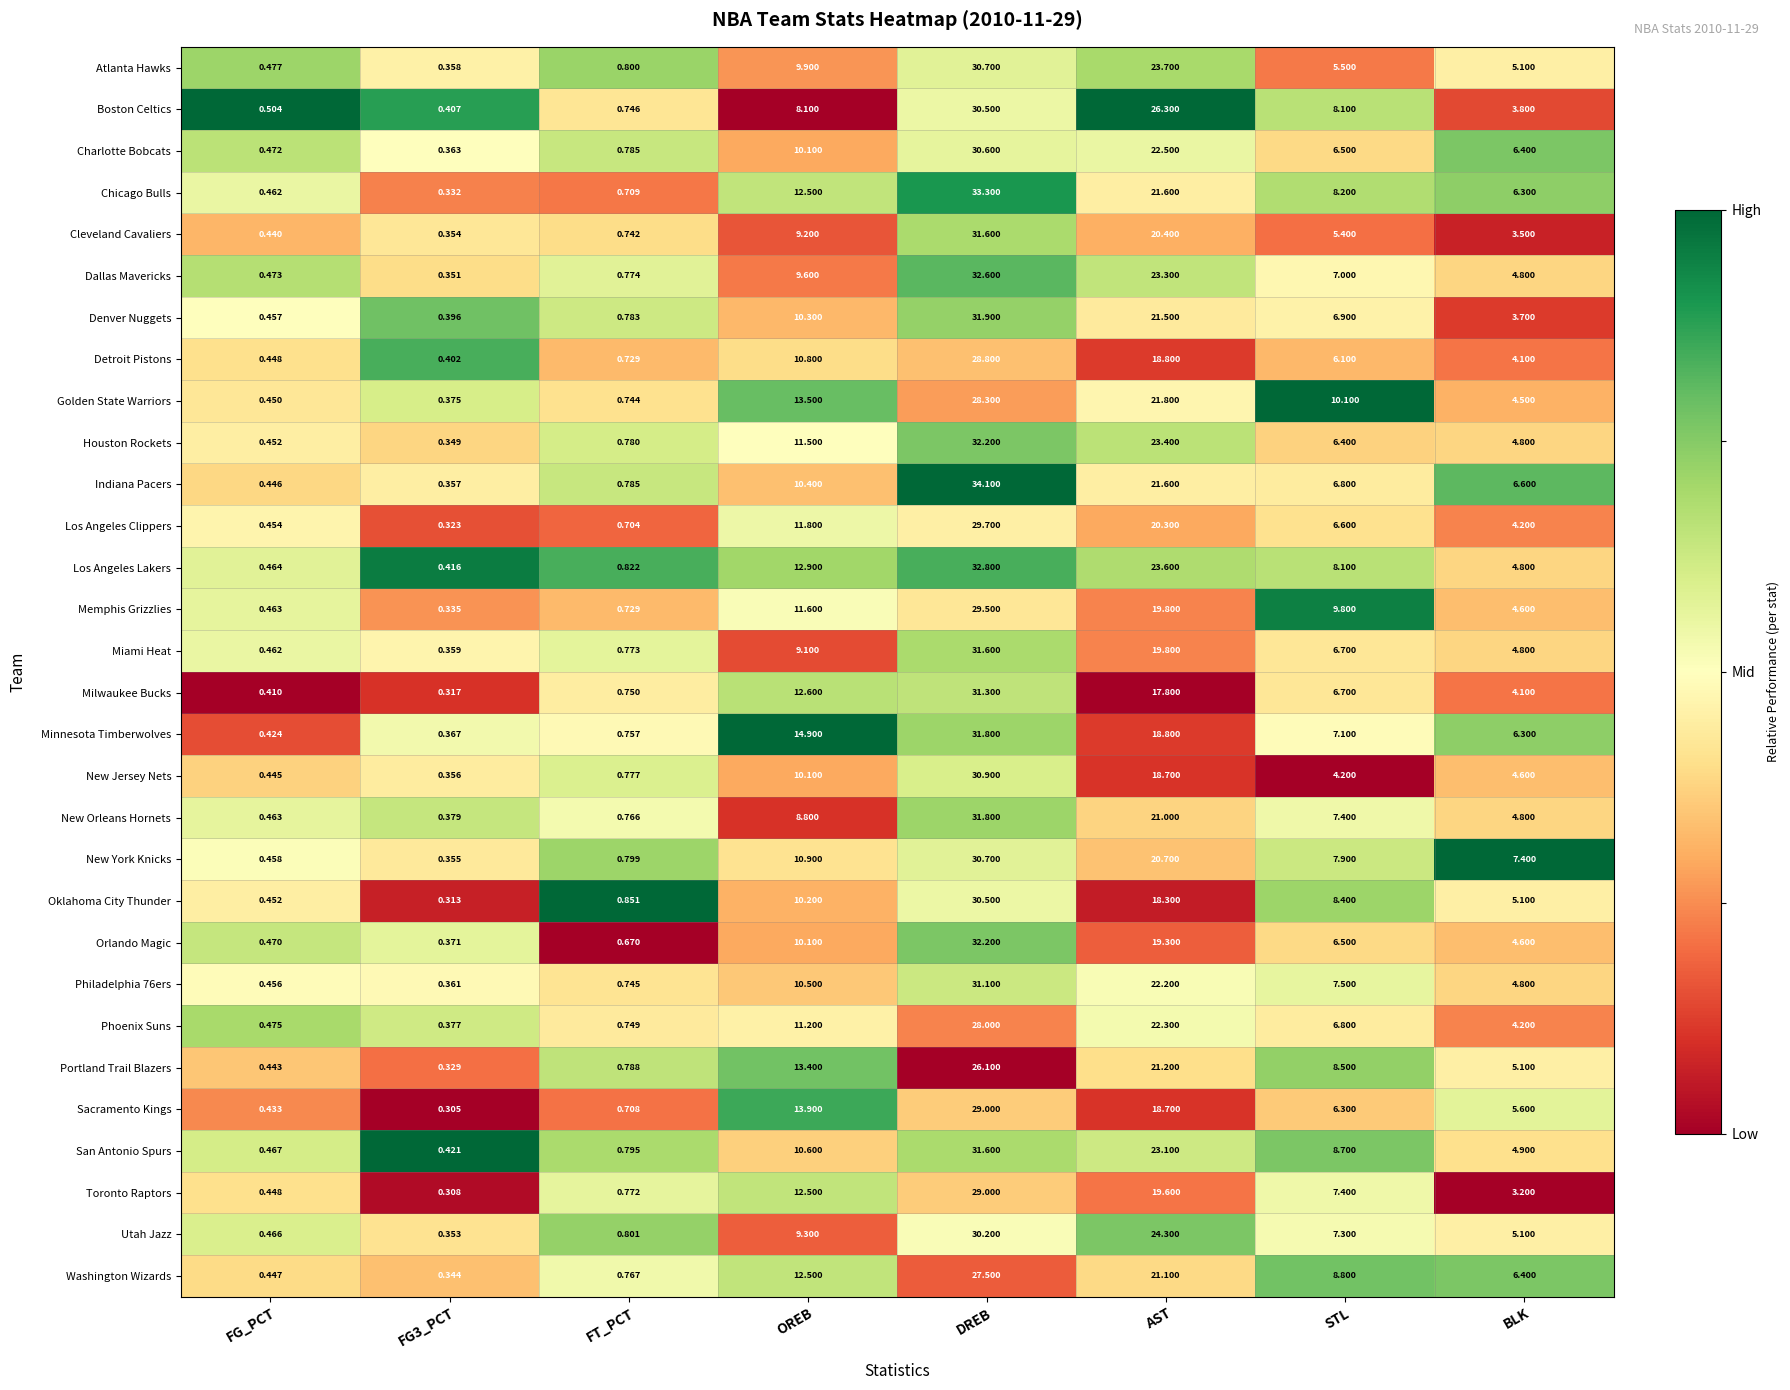

Which series has the largest total across all categories?

Los Angeles Lakers